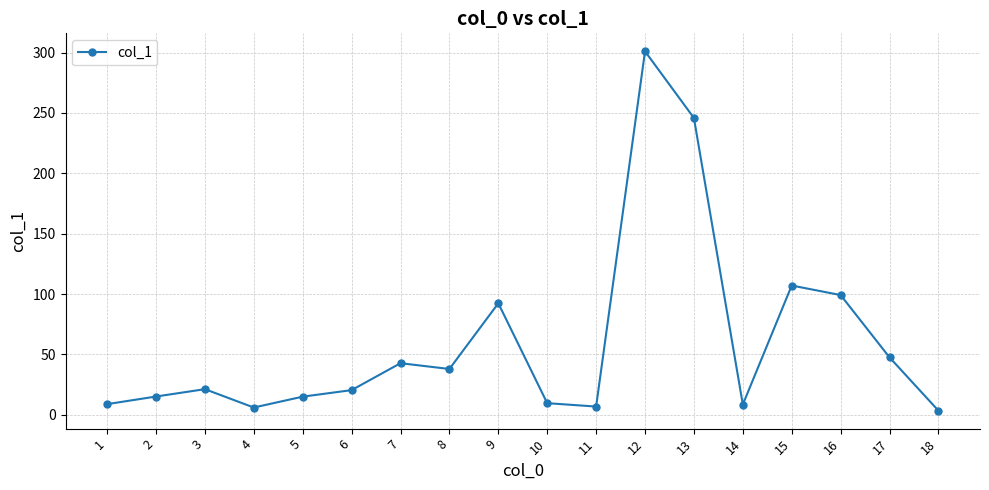

Count the number of categories in the chart.

18